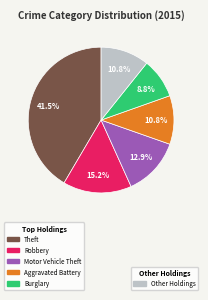

Does any single category account for the majority?

No